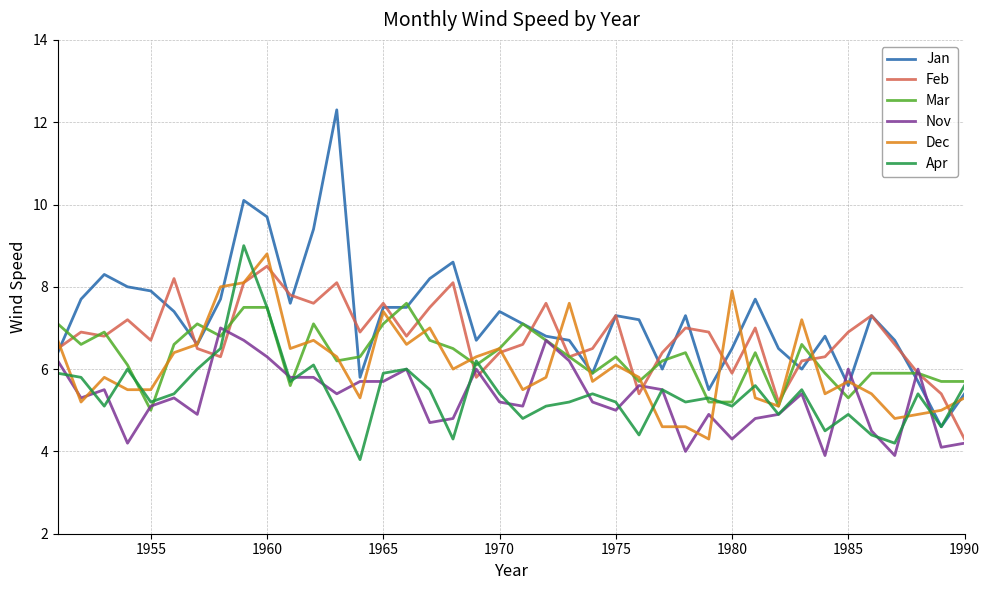

How many lines are shown in the chart?

6